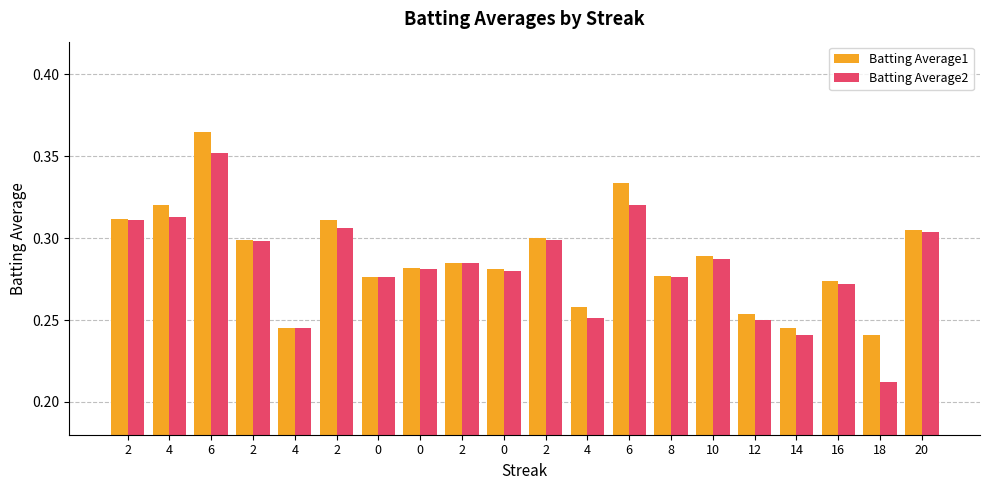

Are the bars horizontal?

No